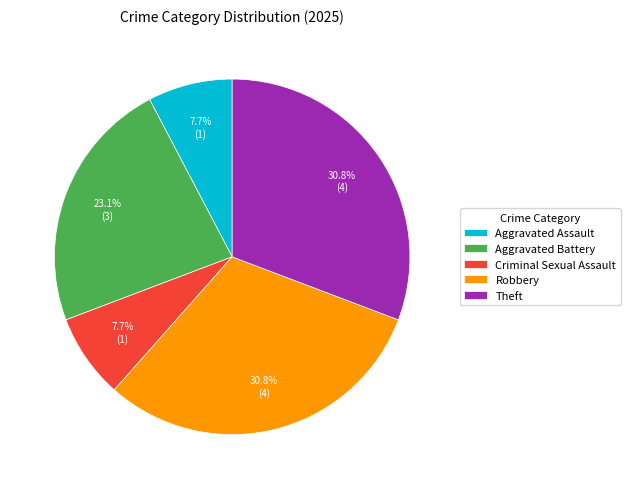

Approximately how many times larger is the value at Theft compared to Aggravated Battery?

1.3